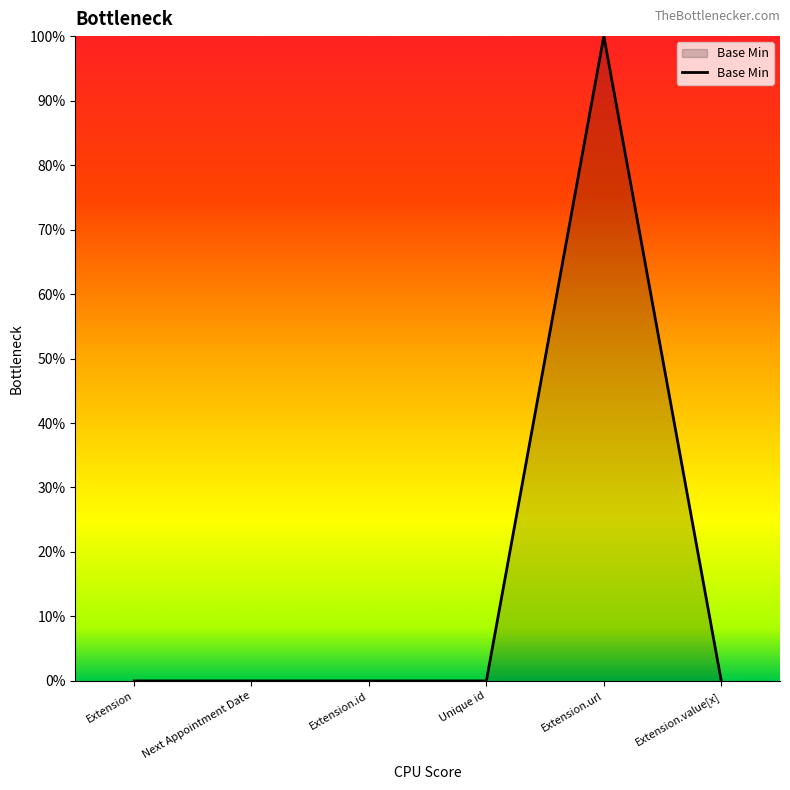

Does the chart display data point markers on the line(s)?

No